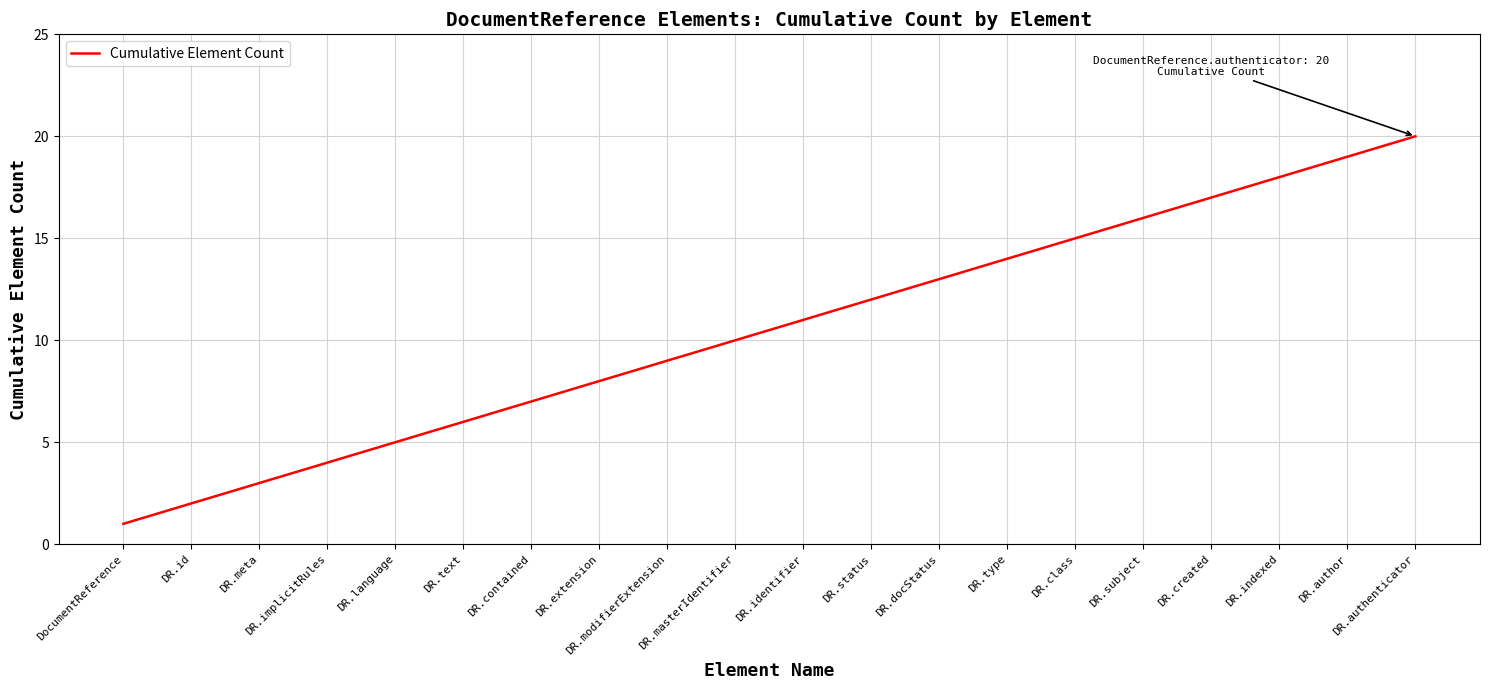

Does the chart display data point markers on the line(s)?

No